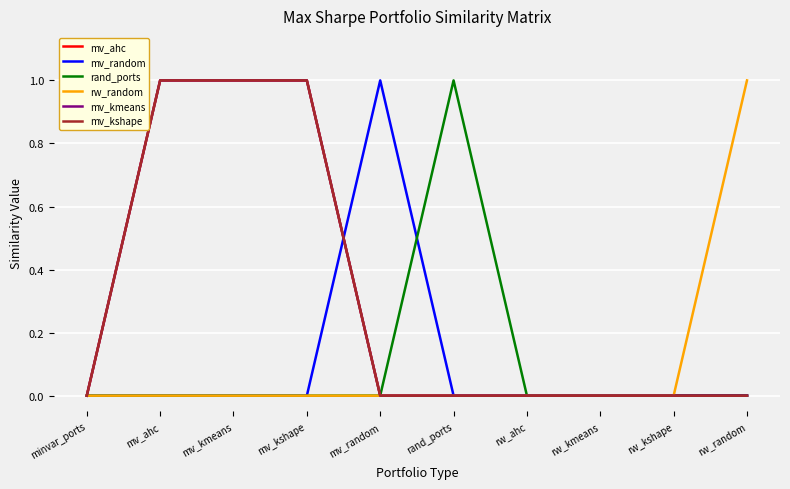

Does the chart have visible grid lines?

Yes